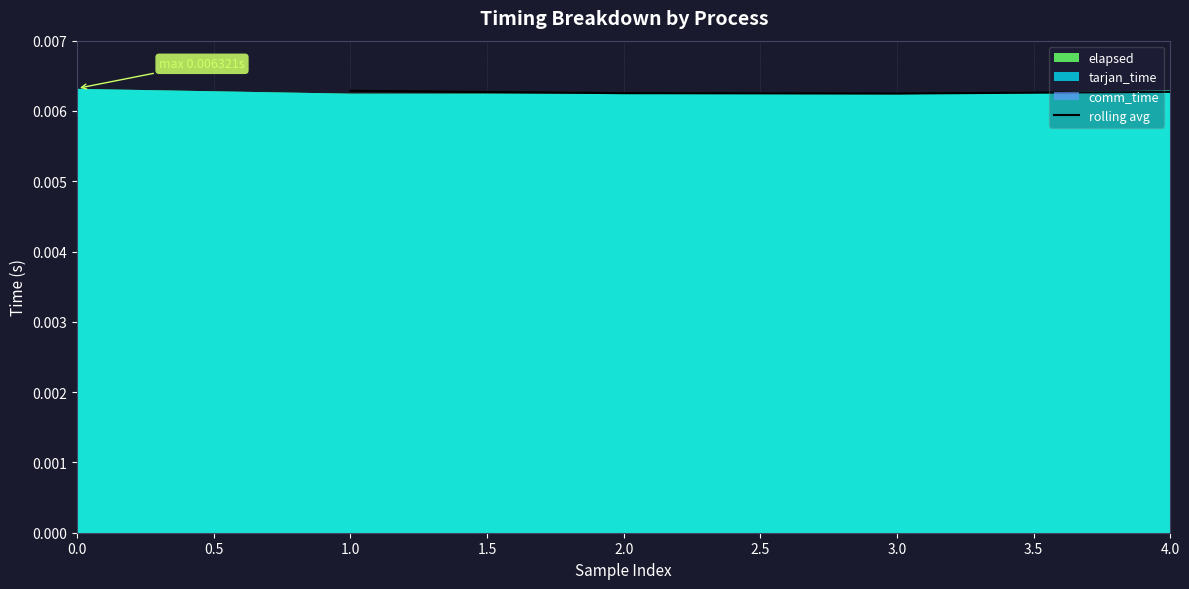

True or false: rolling avg has more than 1 interior local peaks.

False